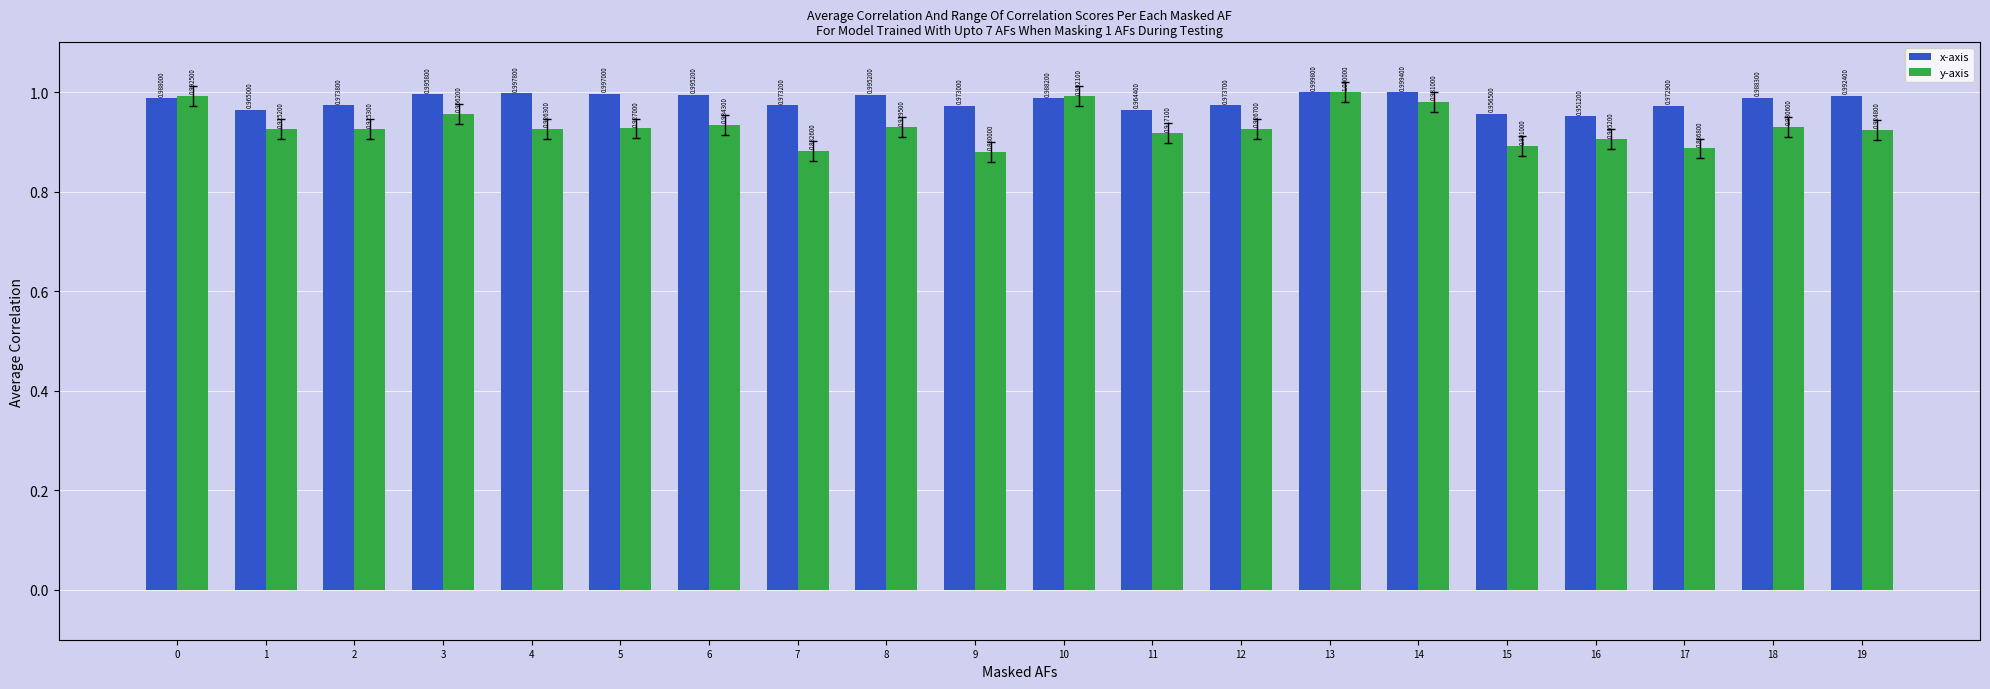

Is it true that y-axis equals 1.4 at 17?

False